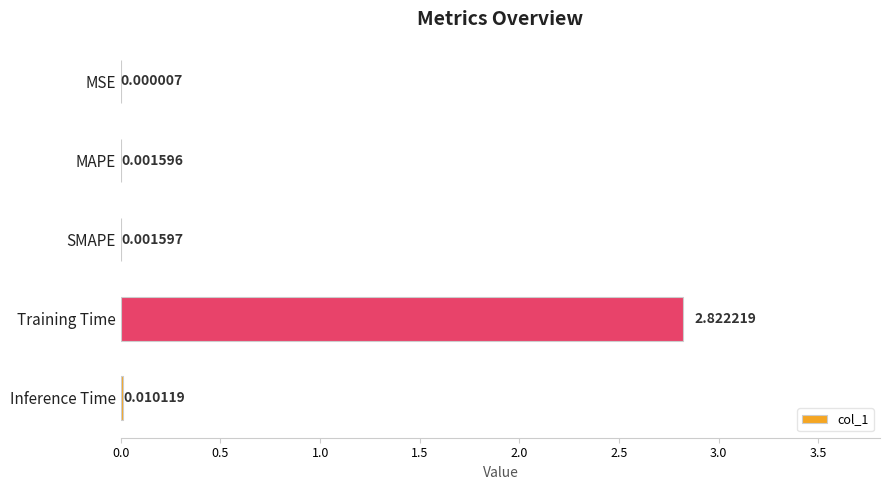

What is the average value?

0.6